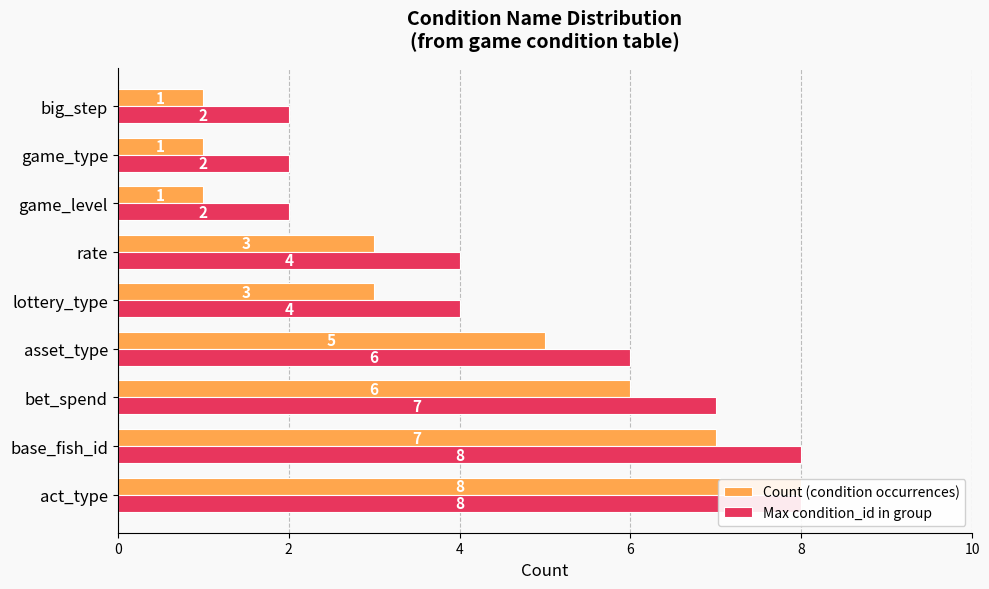

The Count (condition occurrences) series shows 0 at game_type. True or false?

False